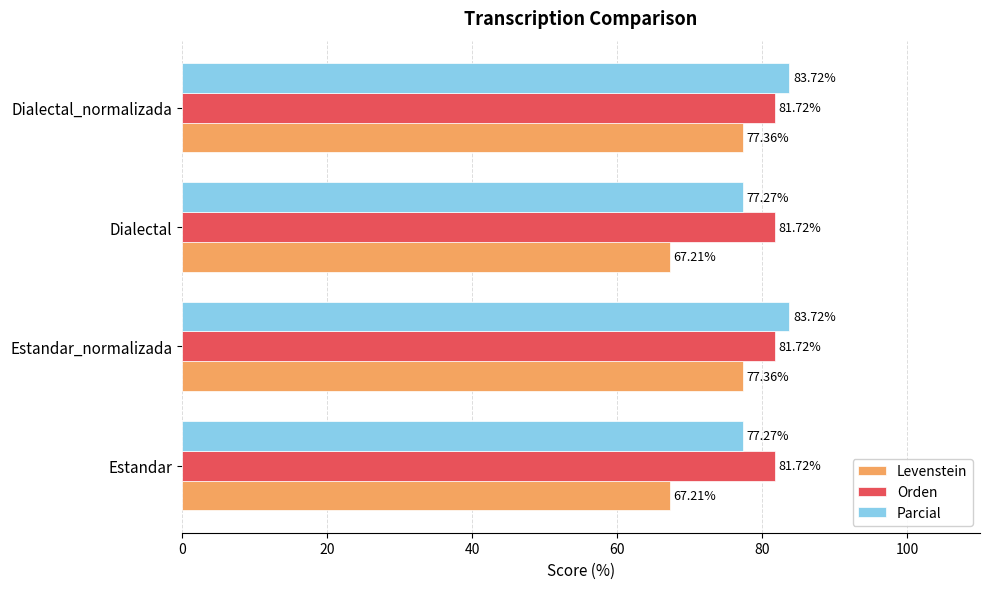

What is the total value across all series at Dialectal_normalizada?

242.8